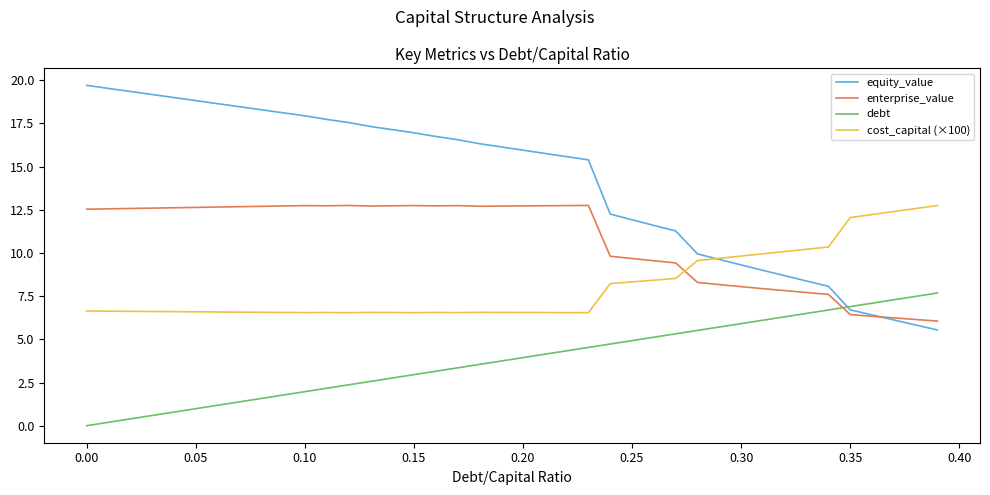

Which series has the largest total across all categories?

equity_value